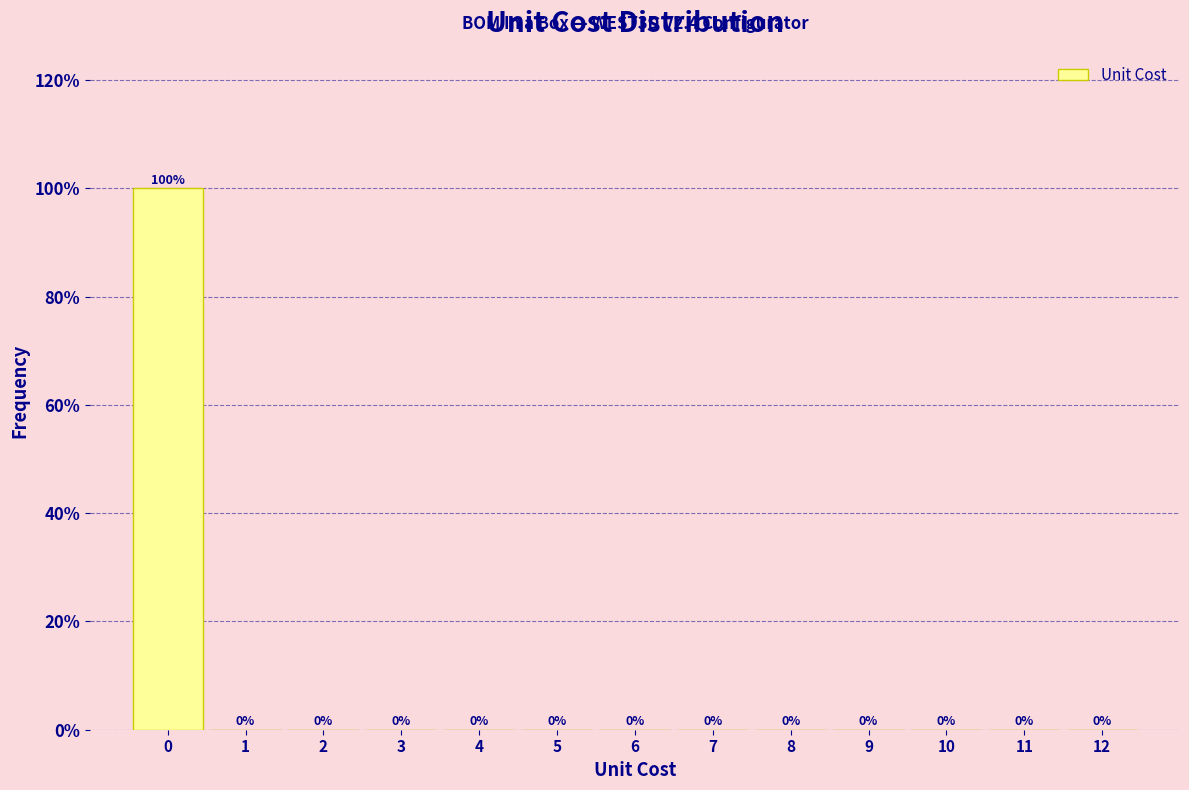

Reading left to right, extract all data points from this chart.

0=100	1=0	2=0	3=0	4=0	5=0	6=0	7=0	8=0	9=0	10=0	11=0	12=0